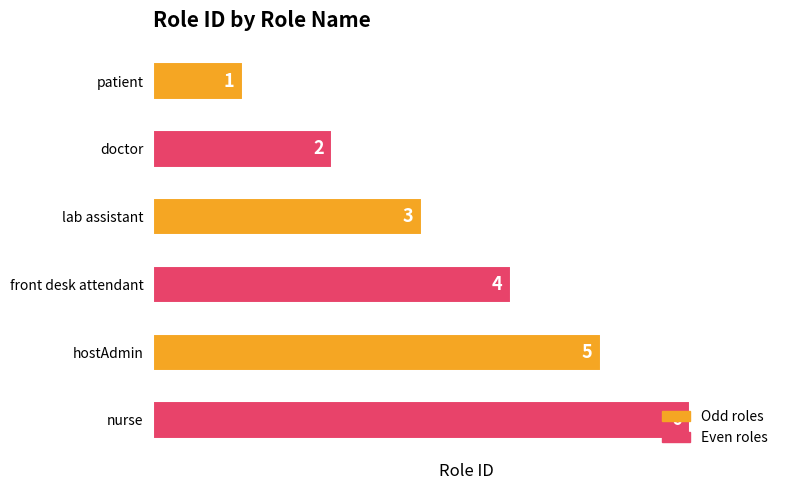

What is the average value?

4